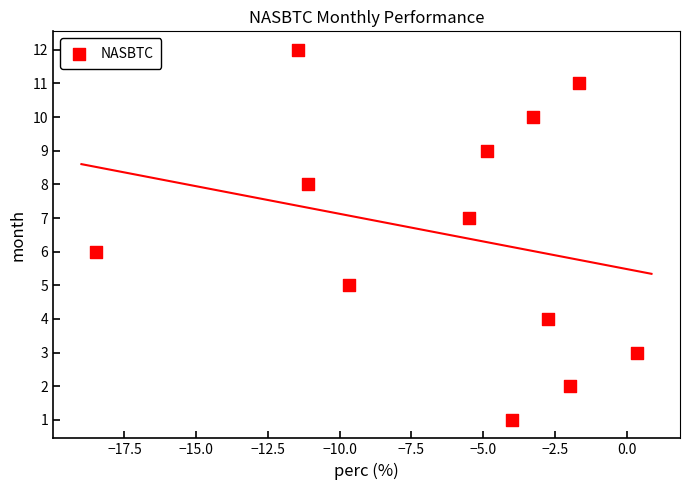

What is the range of Y values (max minus min)?

11